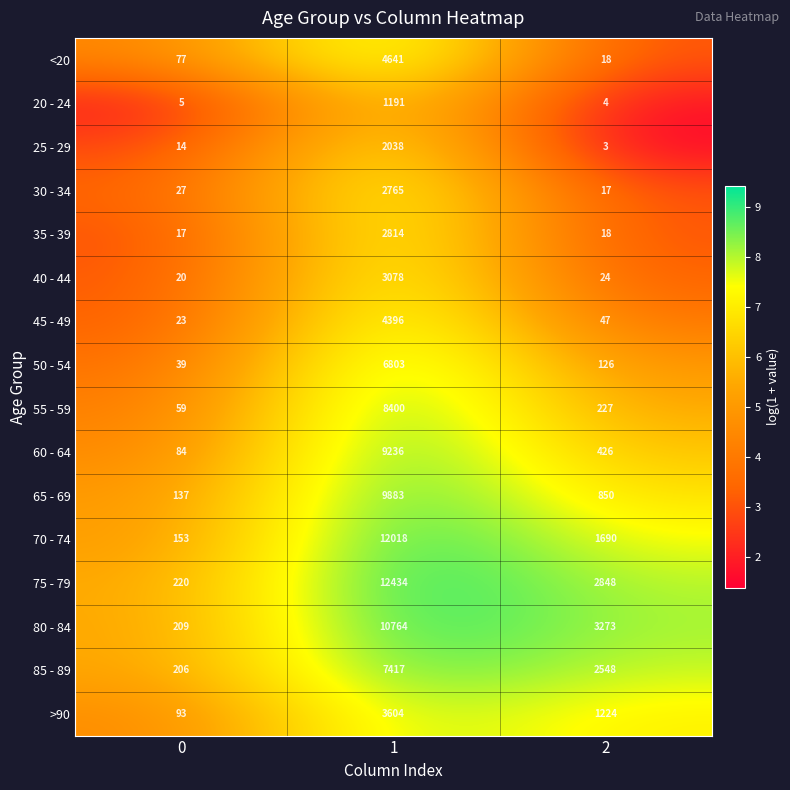

What is the maximum value for 85 - 89?

7417